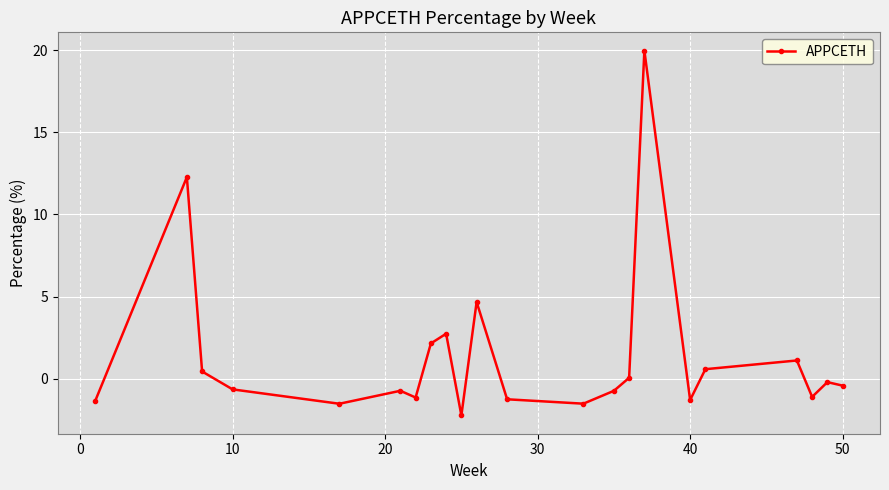

Does the chart have visible grid lines?

Yes